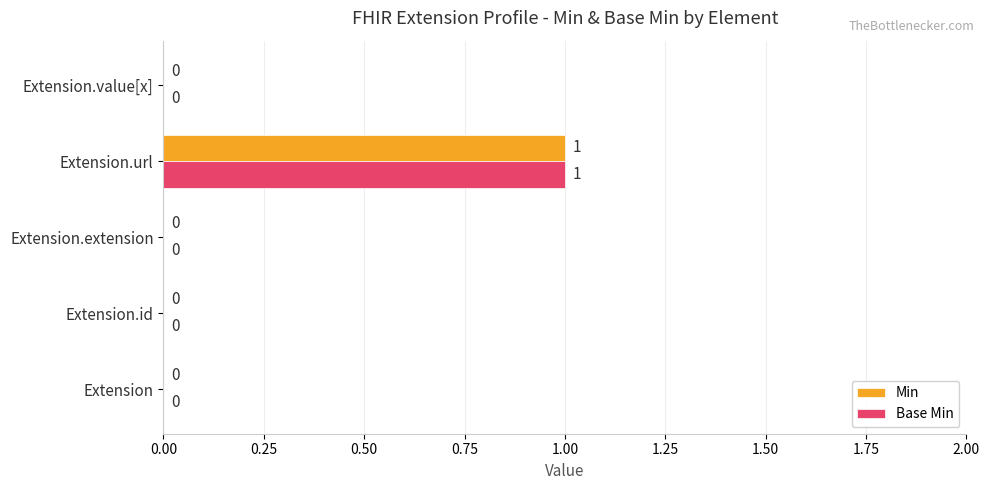

How many positive values does the Min series have?

1